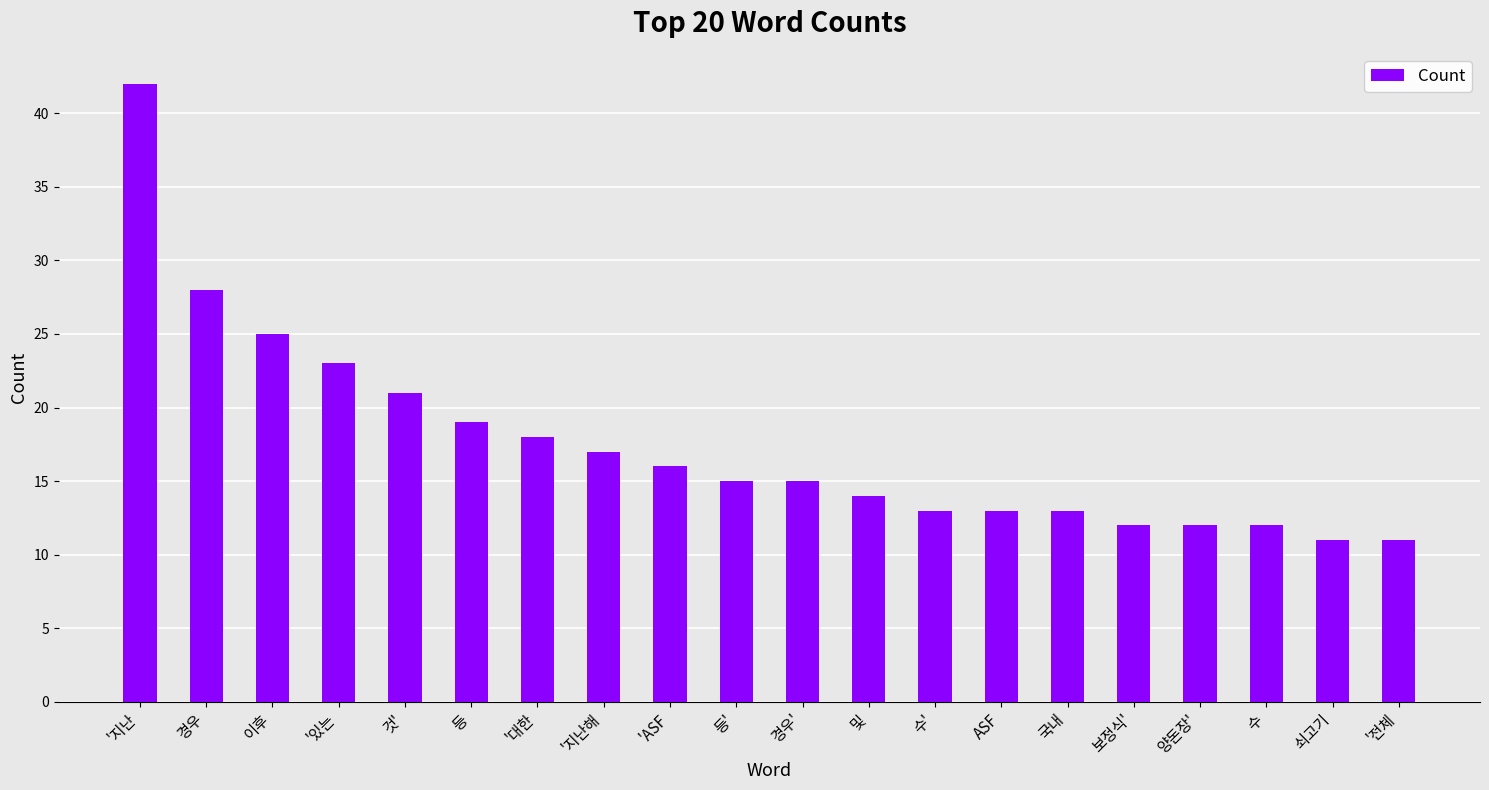

Which category has the highest value across all series?

'지난